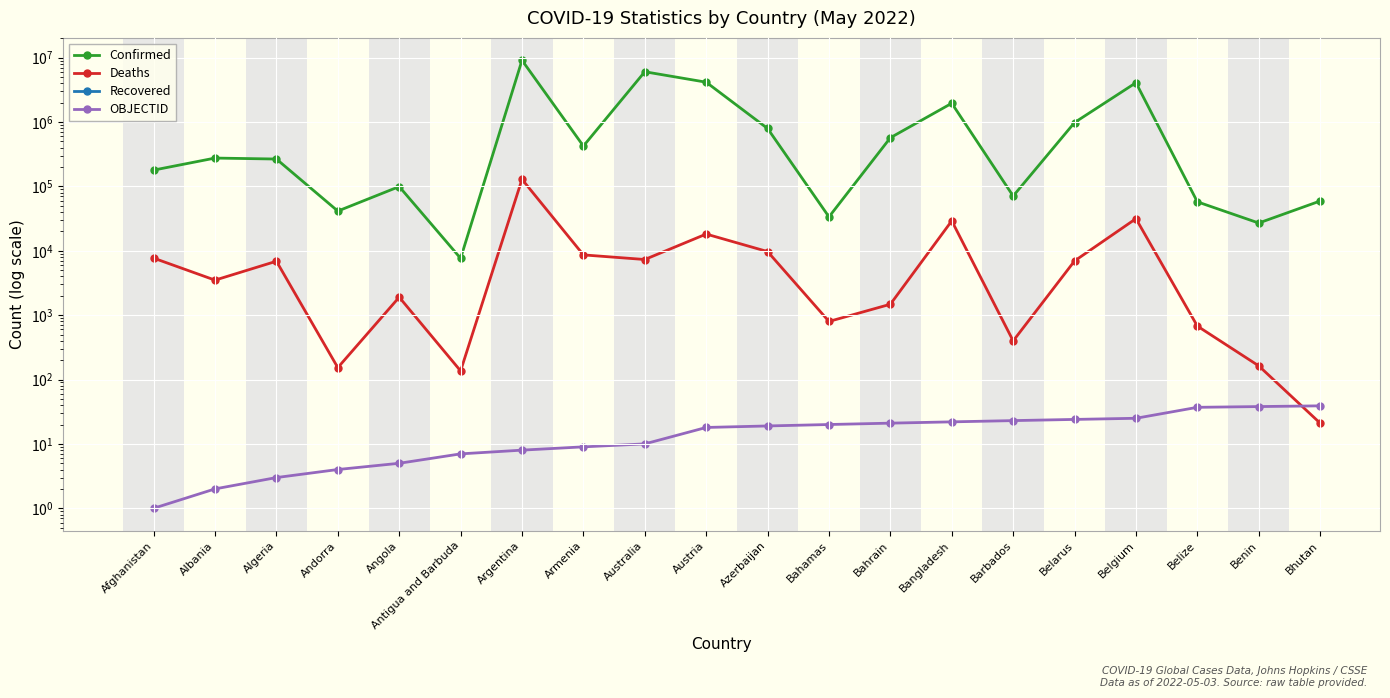

Reading left to right, transcribe all the data shown in this chart.

Confirmed: 178901	275177	265782	41349	99287	7626	9083673	422874	6030240	4149004	792579	33582	569370	1952726	70793	980345	4071279	57497	26952	59247
Deaths: 7683	3496	6875	153	1900	136	128653	8622	7311	18170	9709	798	1476	29127	398	6947	31494	676	163	21
Recovered: 0	0	0	0	0	0	0	0	0	0	0	0	0	0	0	0	0	0	0	0
OBJECTID: 1	2	3	4	5	7	8	9	10	18	19	20	21	22	23	24	25	37	38	39